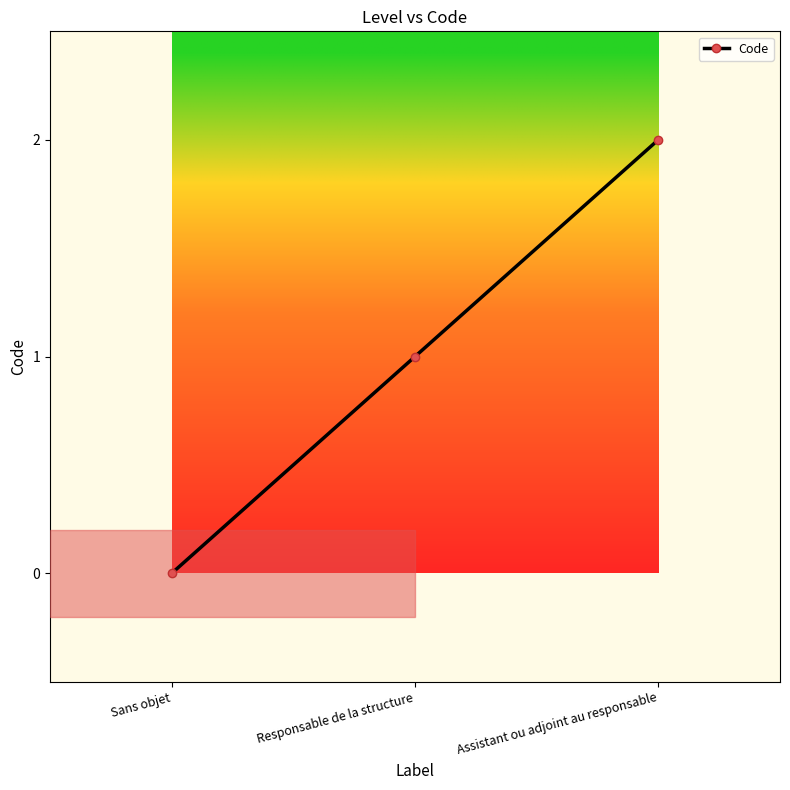

At which label is the value closest to 1?

Responsable de la structure